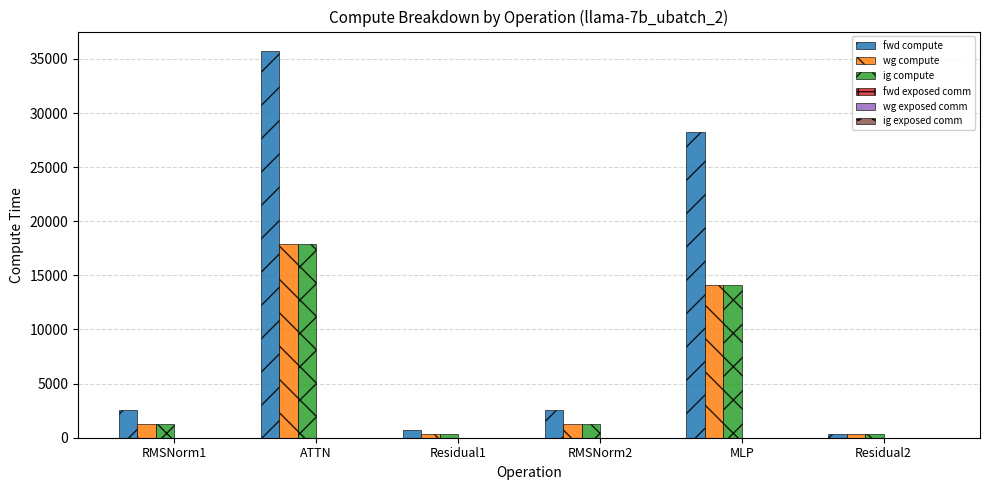

What is the minimum value for ig compute?

374.7